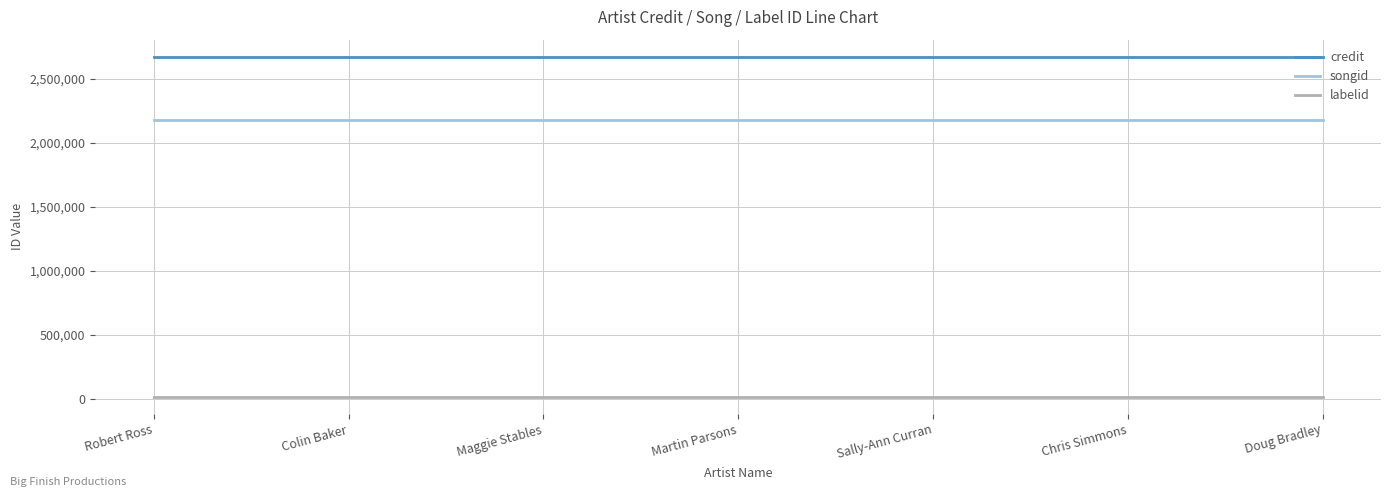

The labelid series shows 16092 at Martin Parsons. True or false?

True